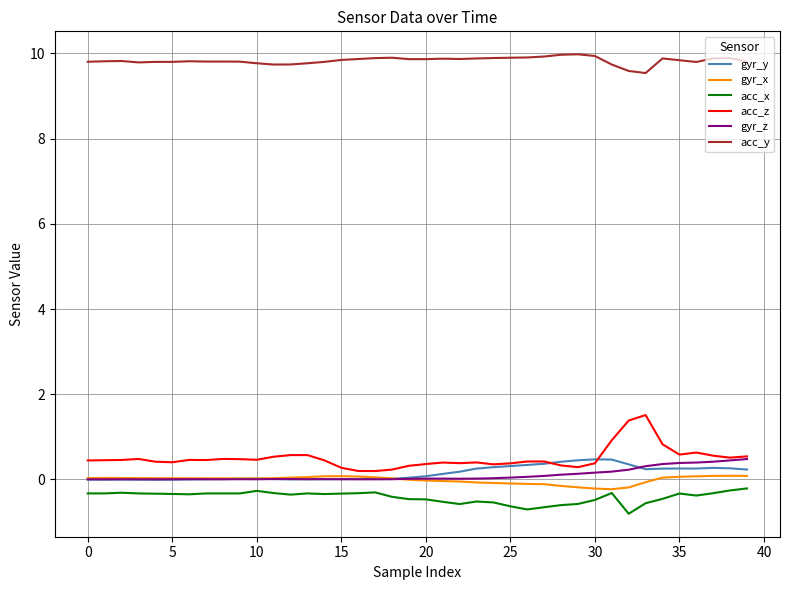

Which series has the largest total across all categories?

acc_y